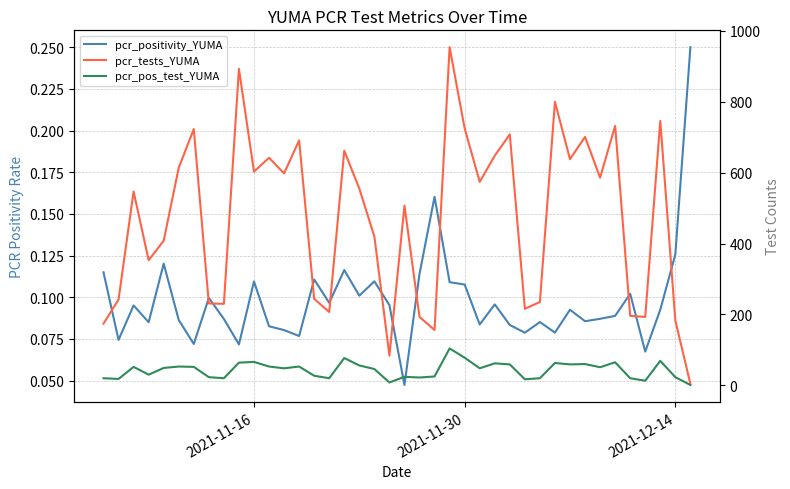

Count the number of data series in this chart.

3